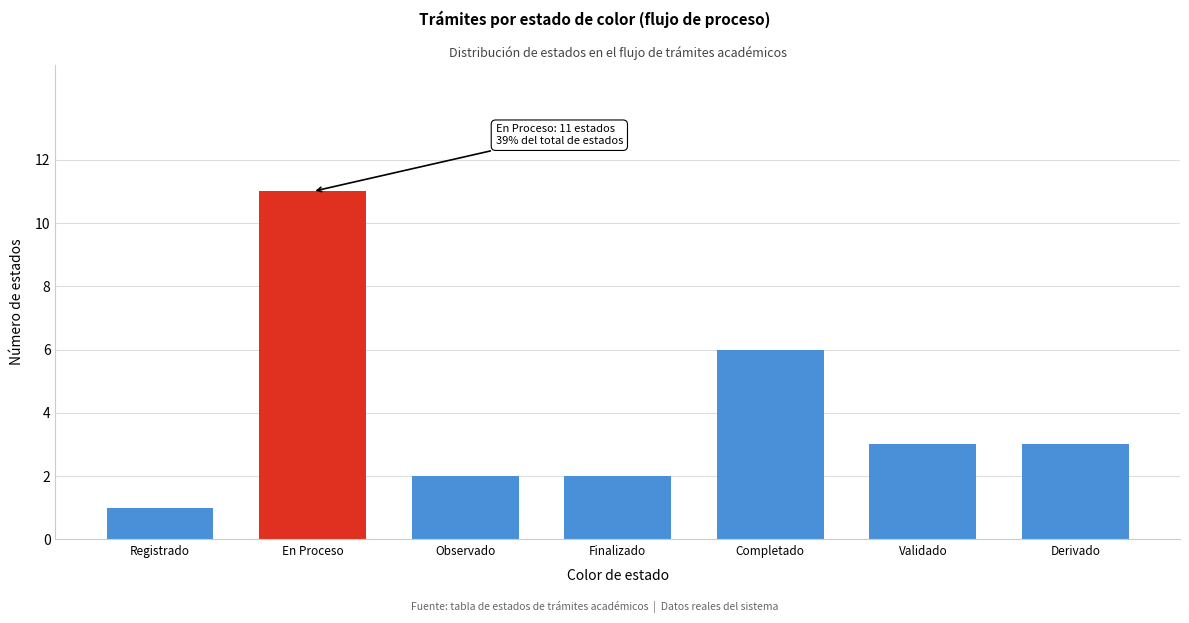

Reading left to right, what are all the values shown in this chart?

1	11	2	2	6	3	3